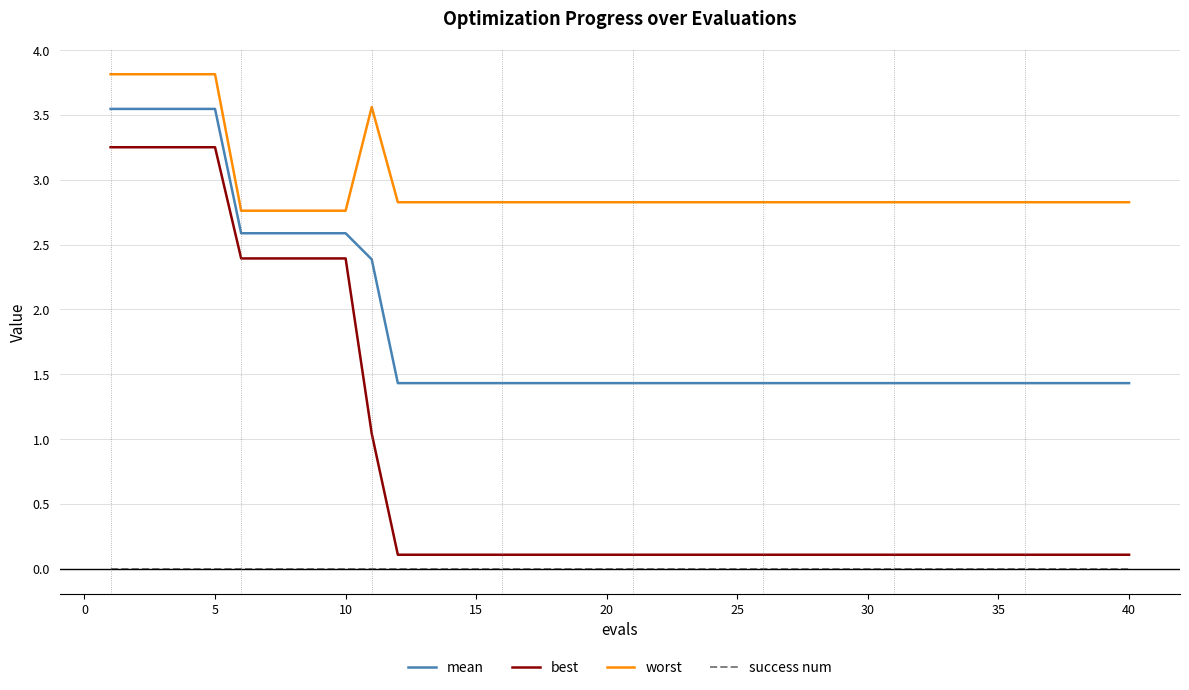

What is the maximum value for worst?

3.8